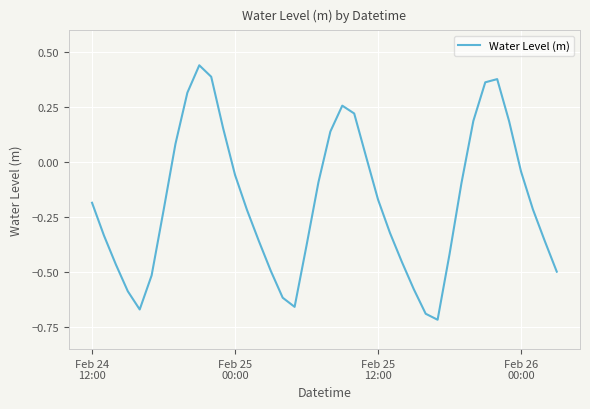

What is the difference between the maximum and minimum values?

1.2